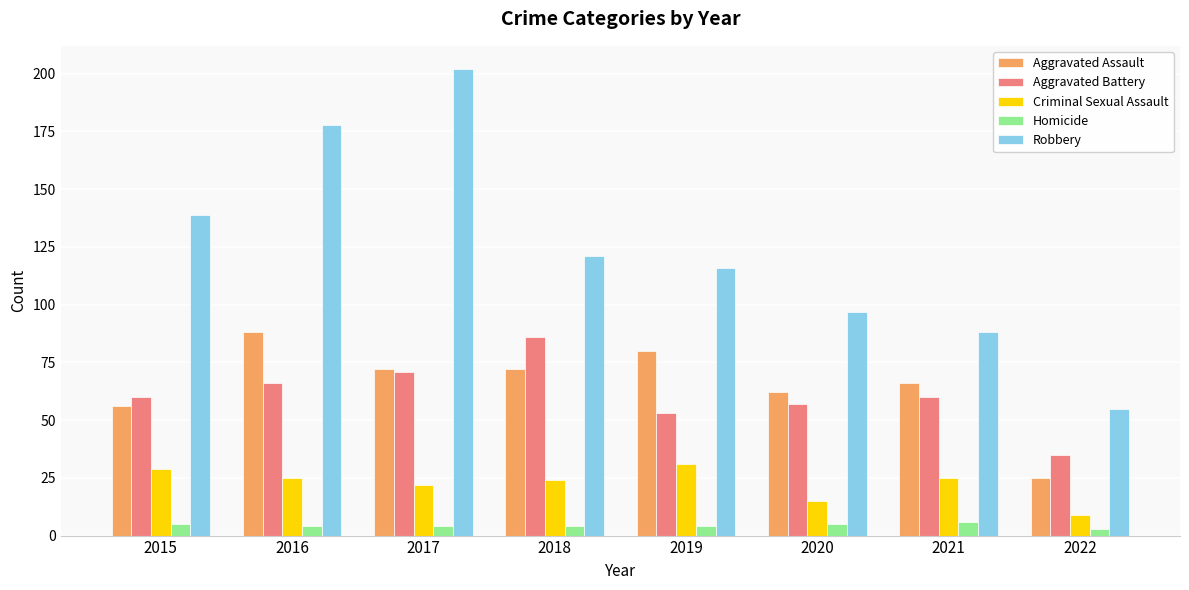

What is the sum of all Aggravated Battery values?

488